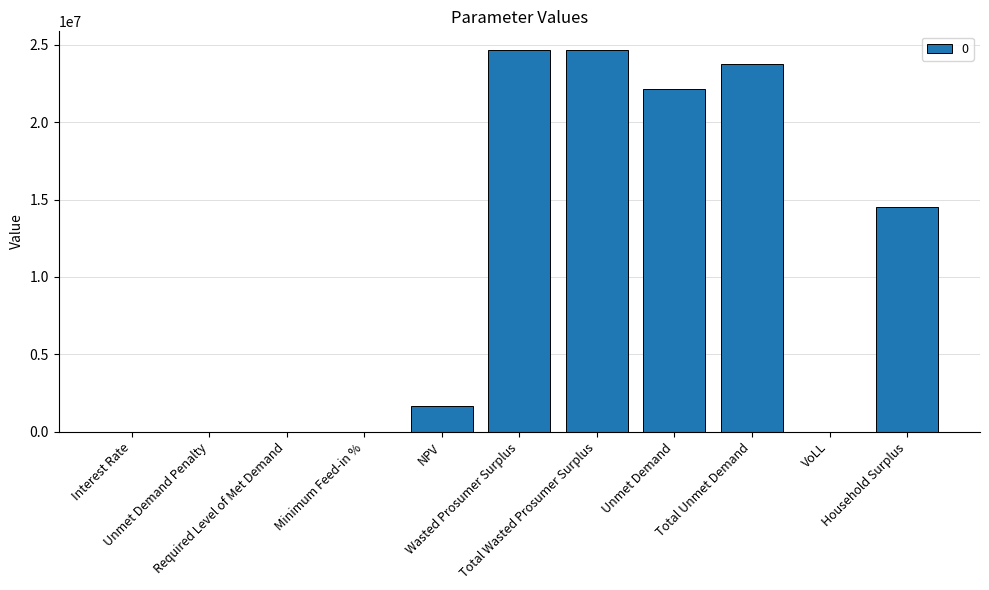

How many data points does each series have?

11